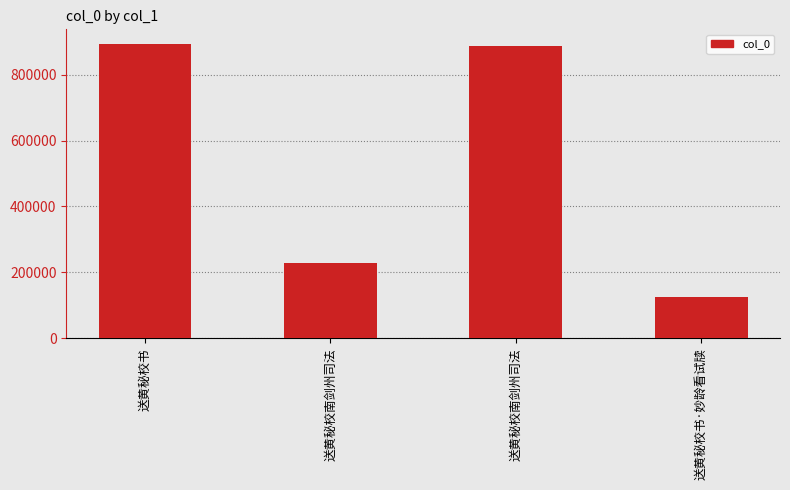

List the labels in order of value, smallest first.

送黄秘校书·妙龄看试牍, 送黄秘校南剑州司法, 送黄秘校南剑州司法, 送黄秘校书